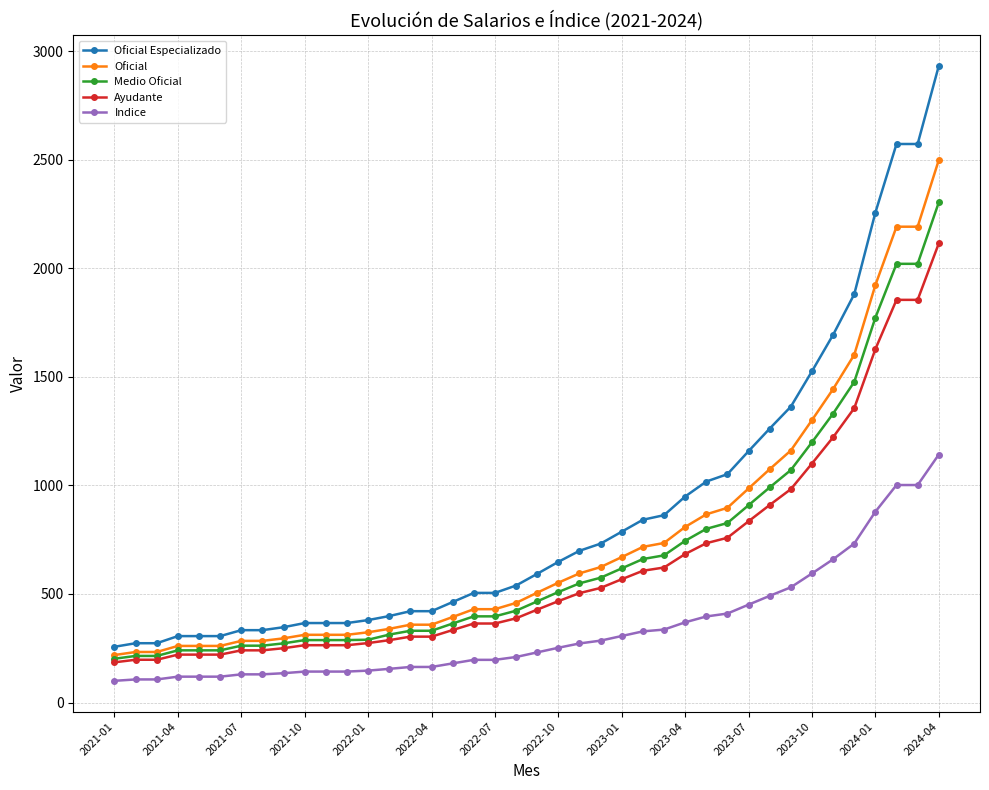

What are all the series names shown in the legend?

Oficial Especializado, Oficial, Medio Oficial, Ayudante, Indice